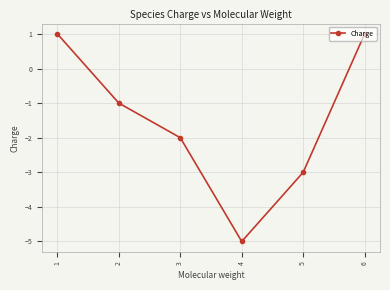

Does the chart have visible grid lines?

Yes